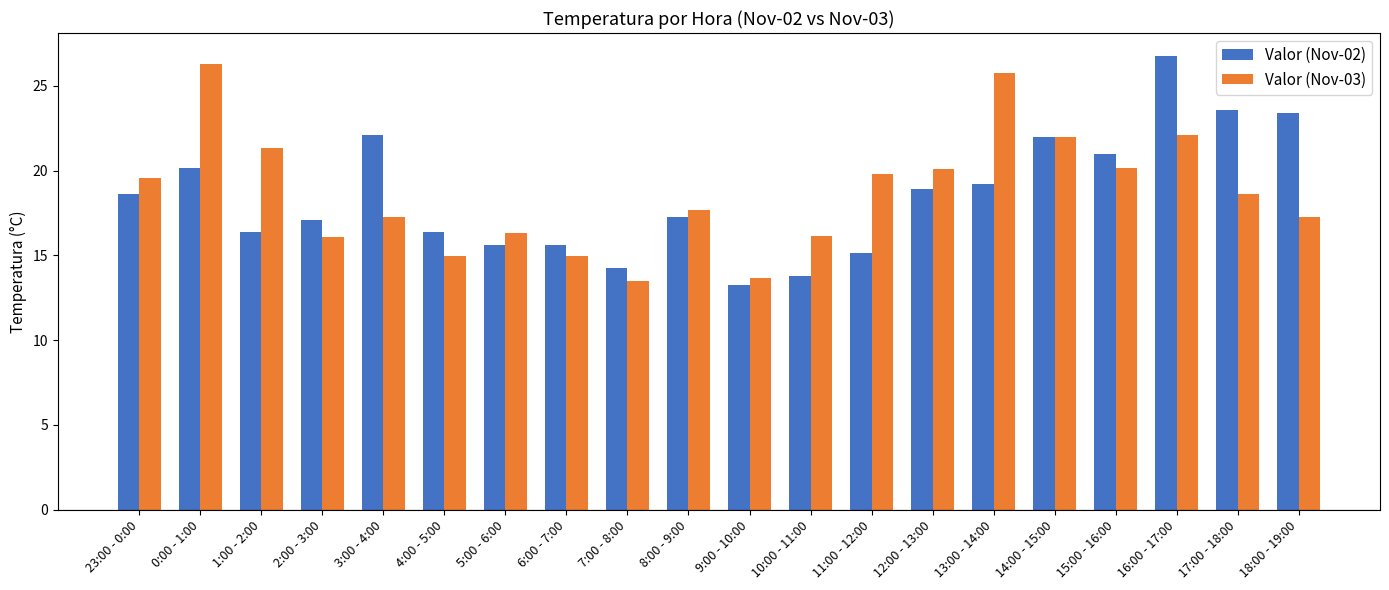

What is the highest value of the Valor (Nov-03) series?

26.3